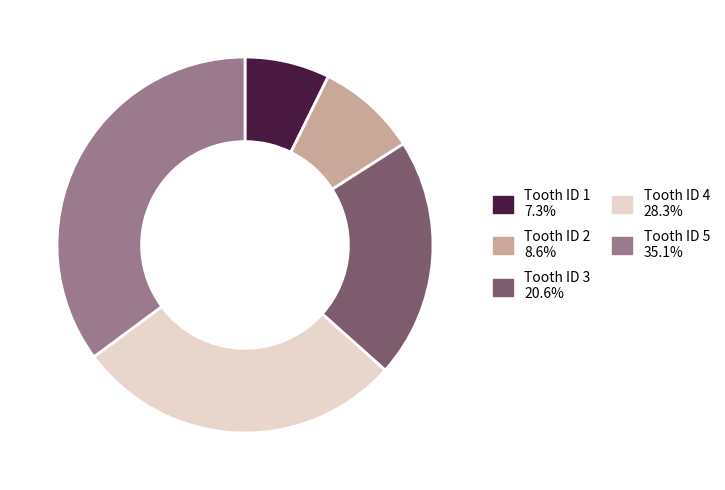

Does Tooth ID 2 8.6% account for over 50% of the chart?

No